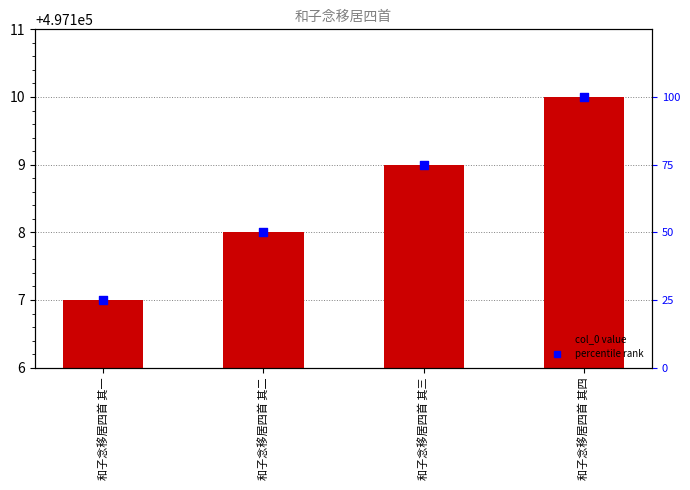

At how many categories does at least one series exceed 207731?

4